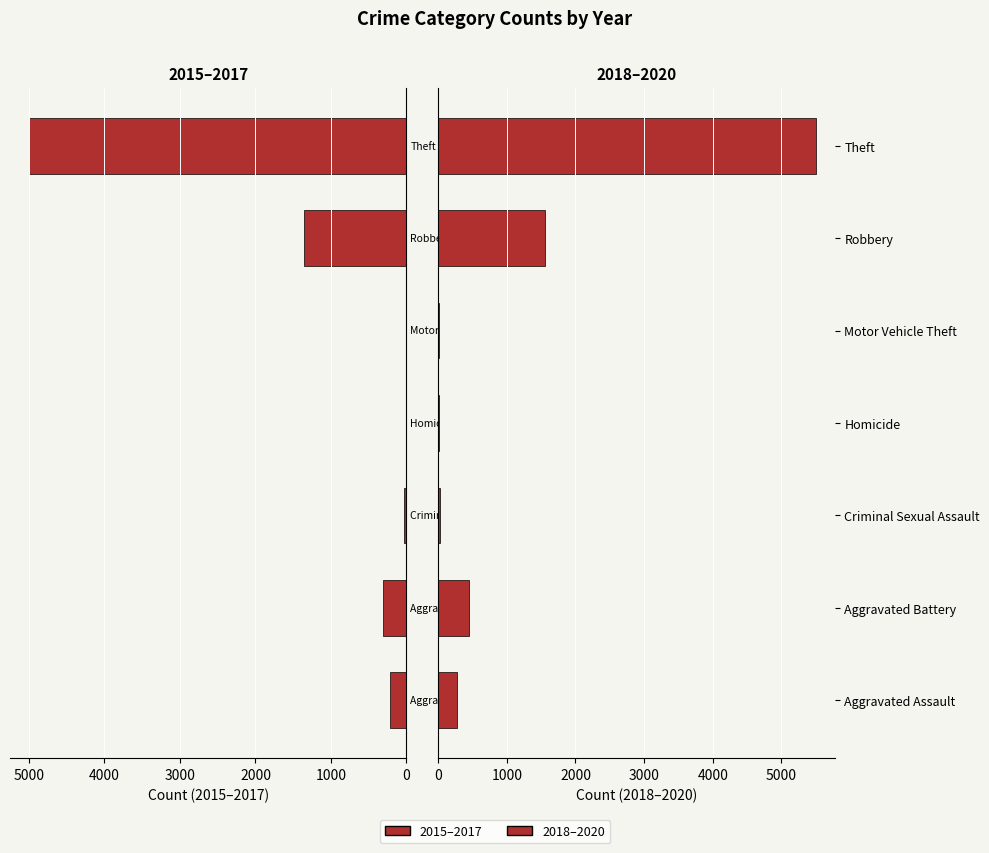

What is the approximate value of 2018–2020 (Right) at Motor Vehicle Theft?

5